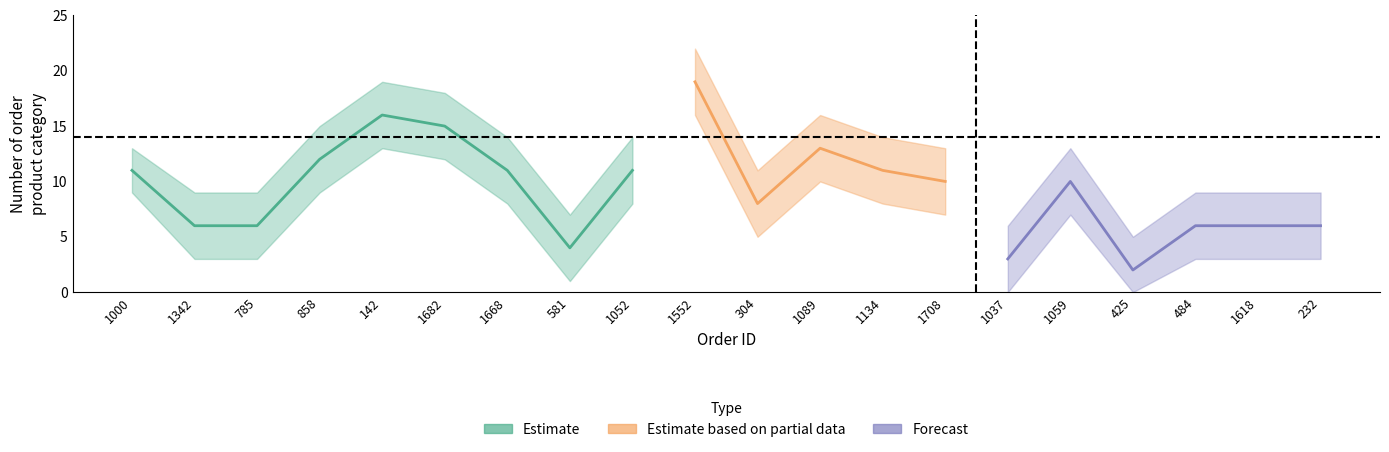

What is the difference between the maximum and minimum values in the lower series?

16